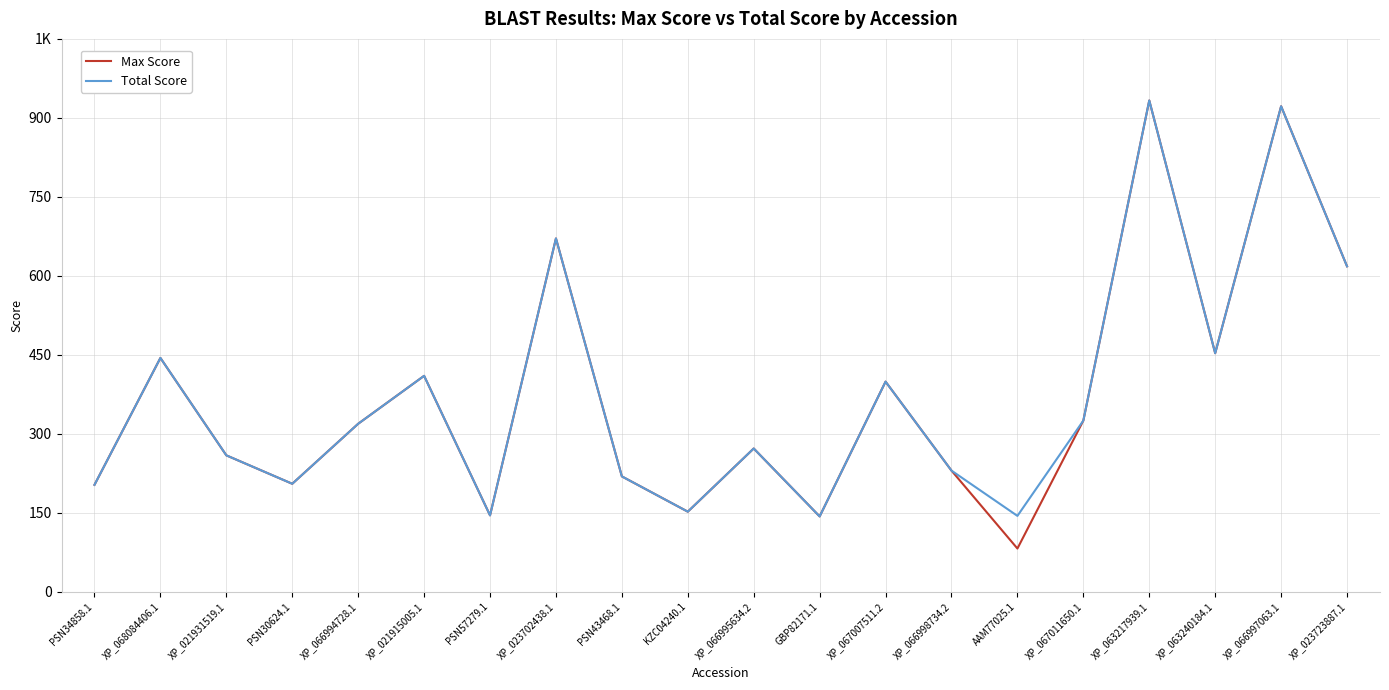

Does the chart have visible grid lines?

Yes